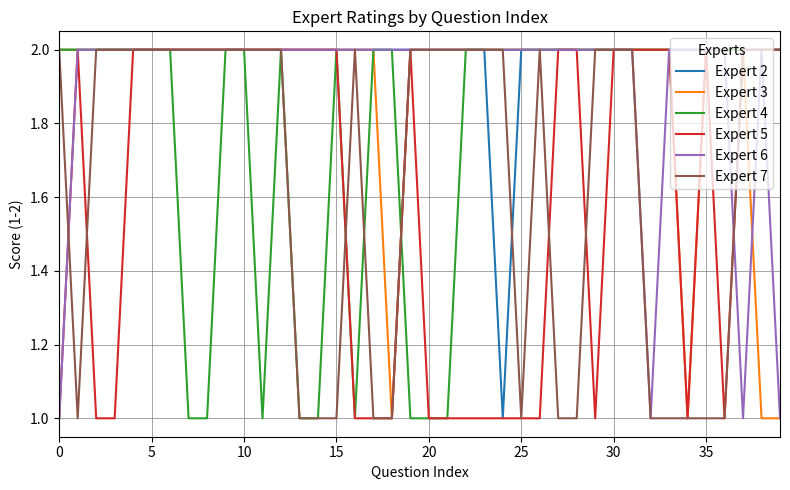

What is the label of the 16th point from the left?

15